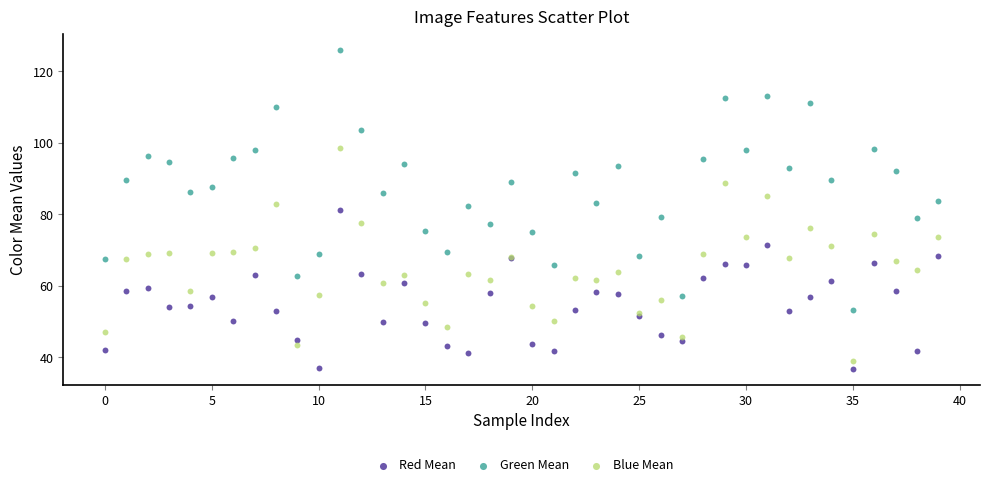

What are all the series names shown in the legend?

Red Mean, Green Mean, Blue Mean